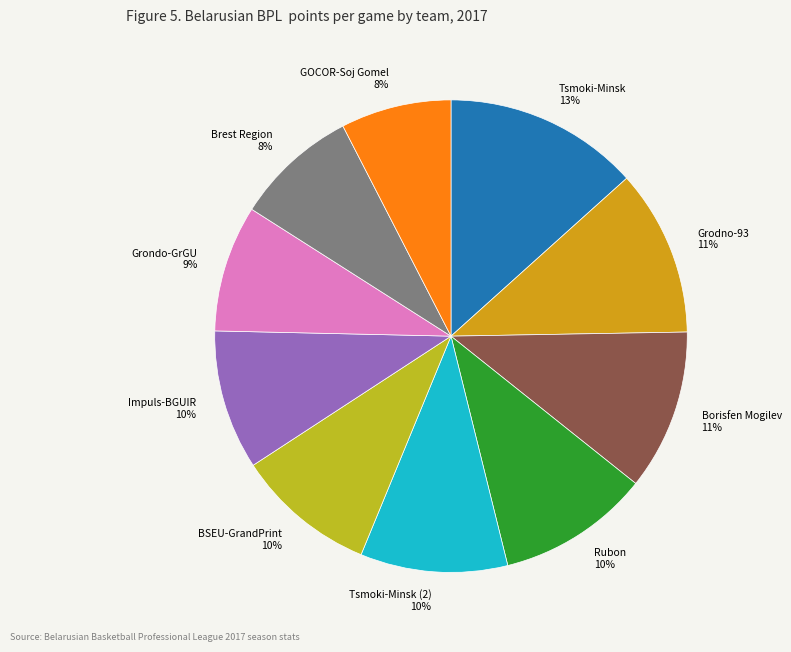

To the nearest percent, what percentage of the pie is Grondo-GrGU?

9%